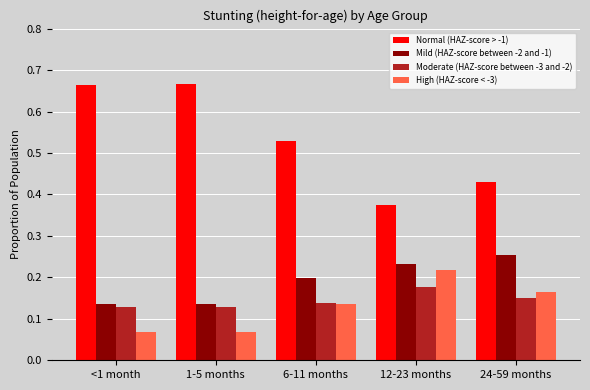

What is the sum of all Normal (HAZ-score > -1) values?

2.7